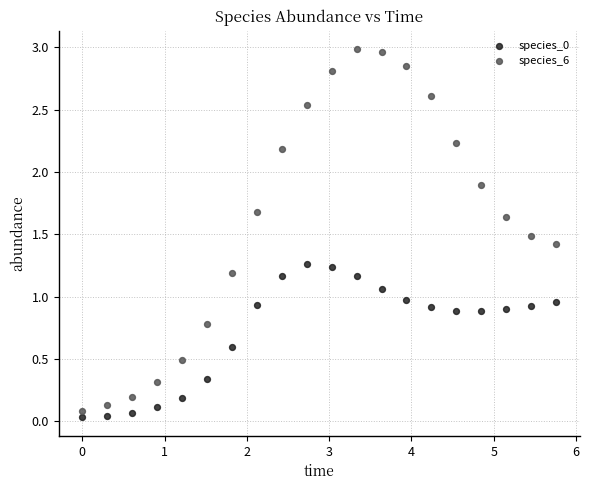

What is the X range (max minus min) for the scatter plot?

5.8